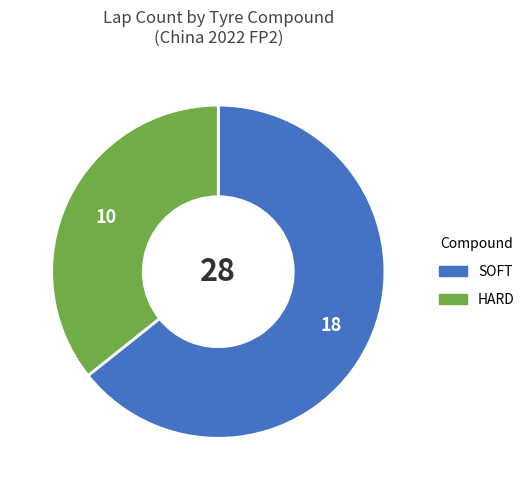

What is the majority slice?

SOFT